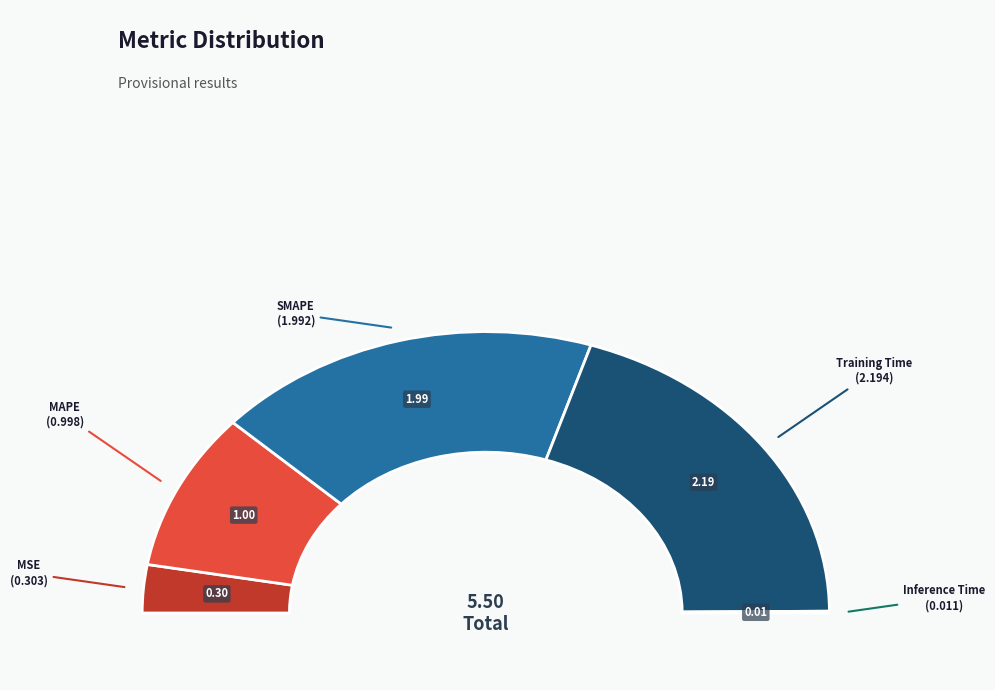

To the nearest percent, what is the average slice percentage?

20%